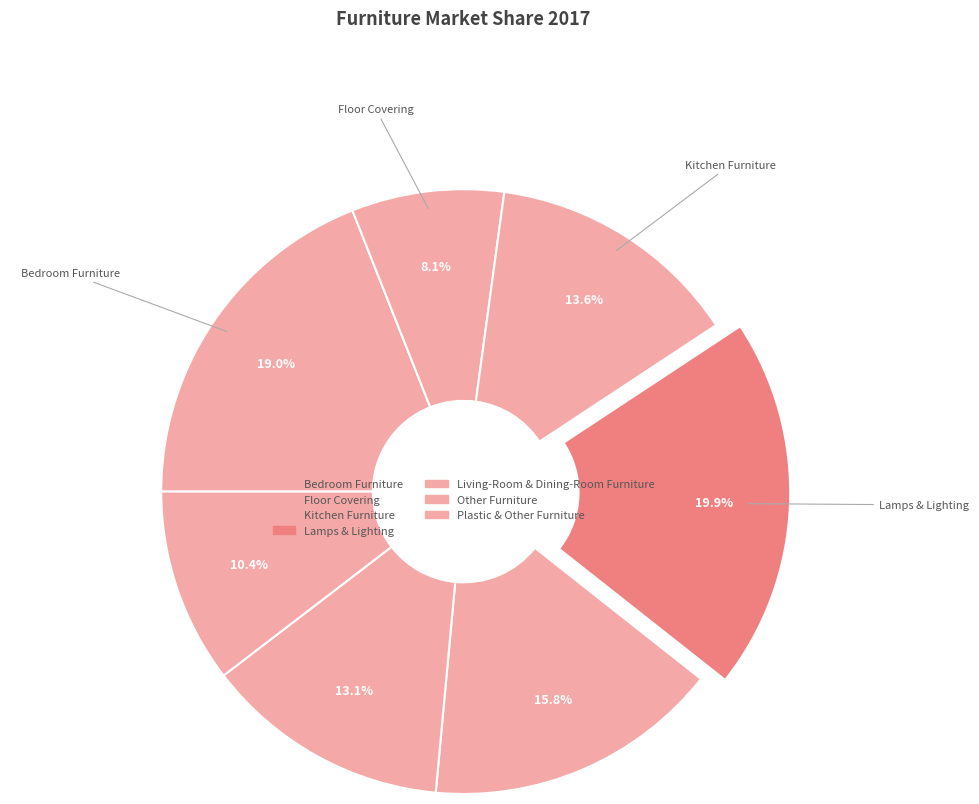

Does any single category account for the majority?

No